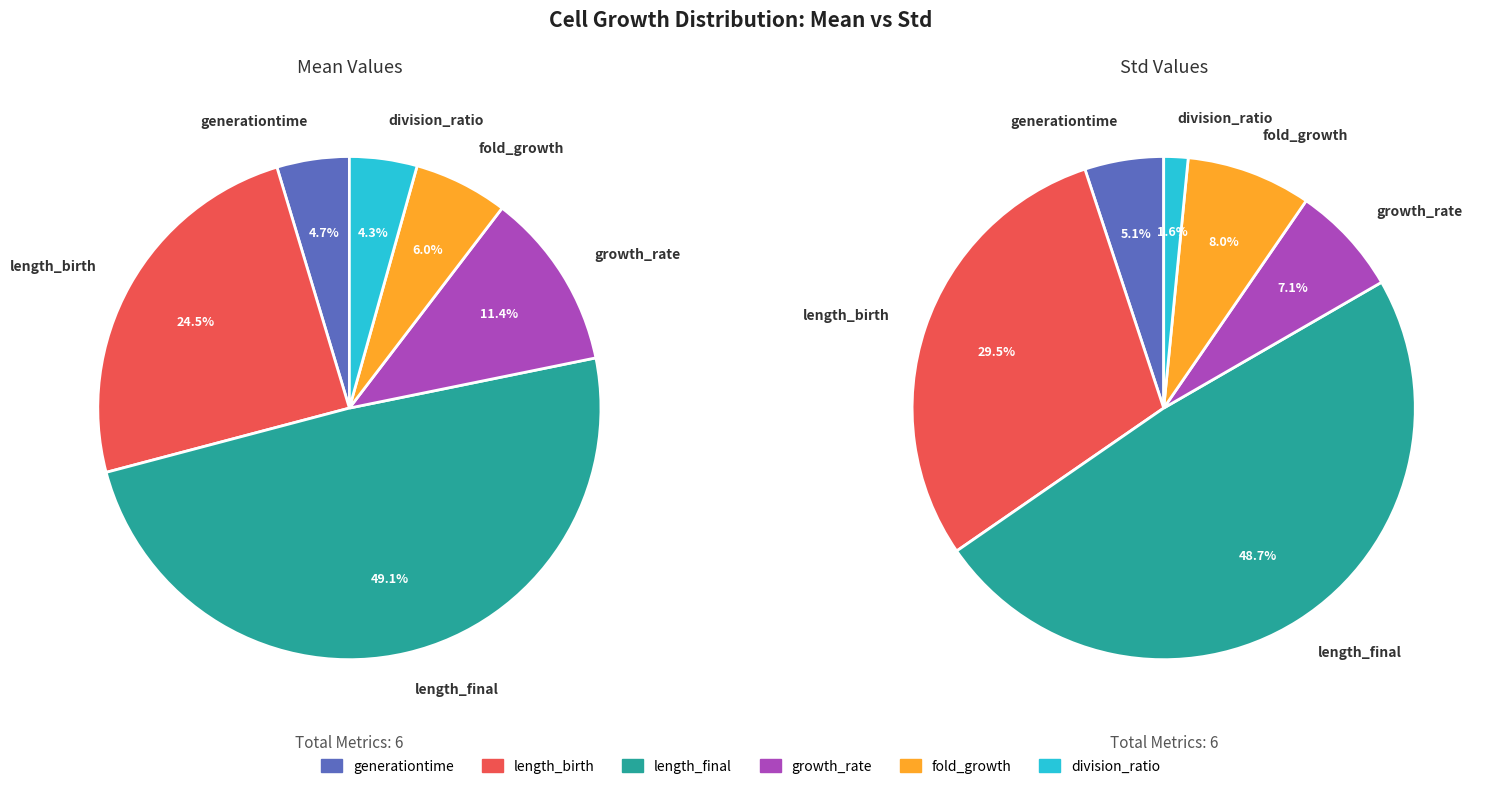

Is it true that division_ratio is 16% of the pie?

False